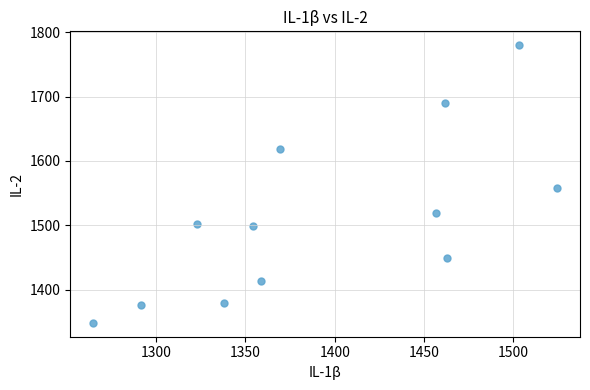

What is the average X value?

1392.4